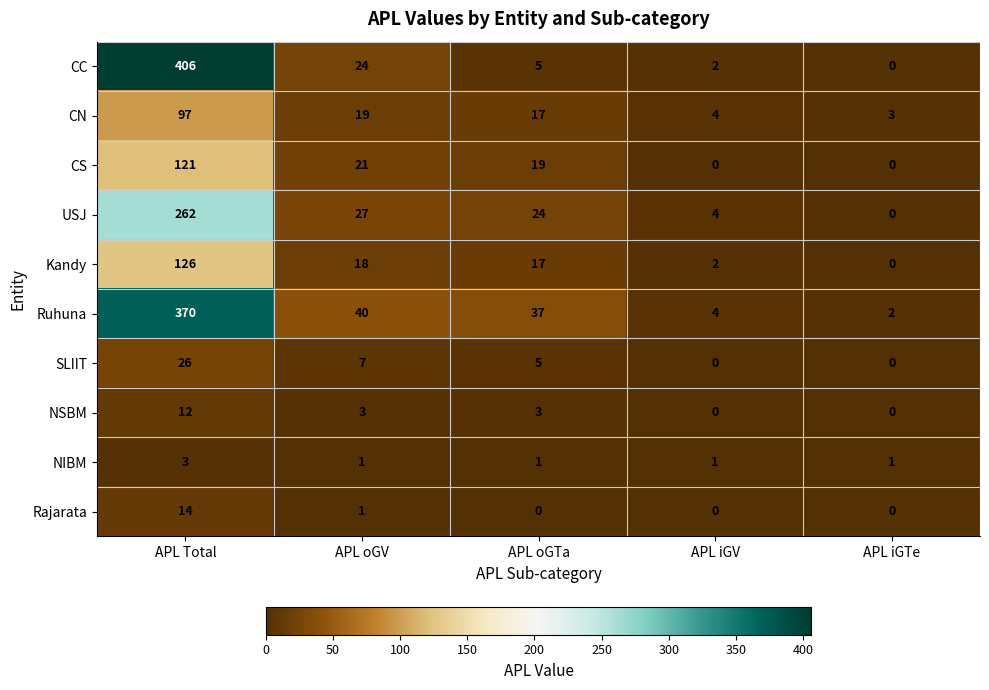

Count the number of categories in the chart.

5